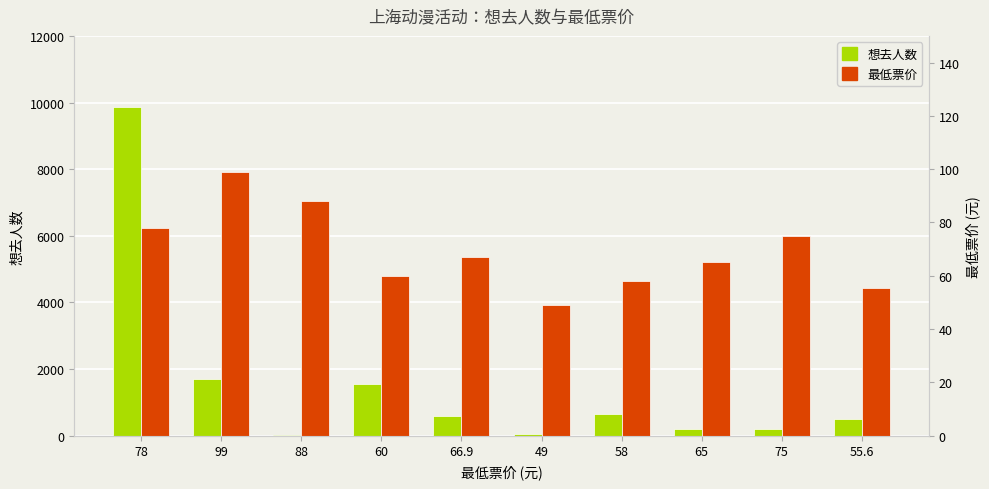

How many bars are there in each group?

2